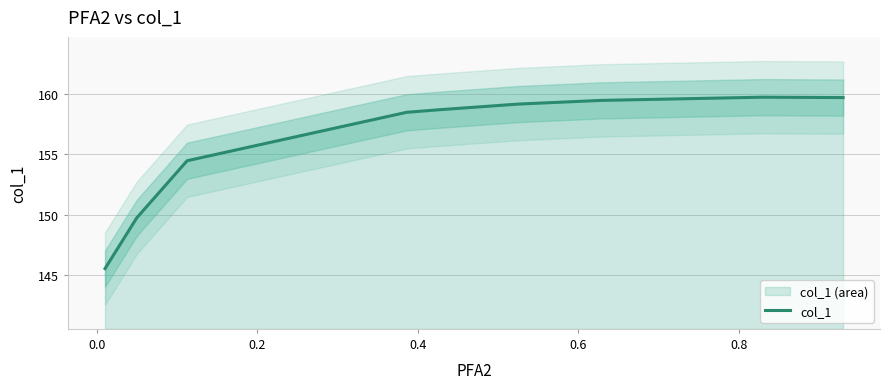

What is the difference between the maximum and minimum values?

14.2